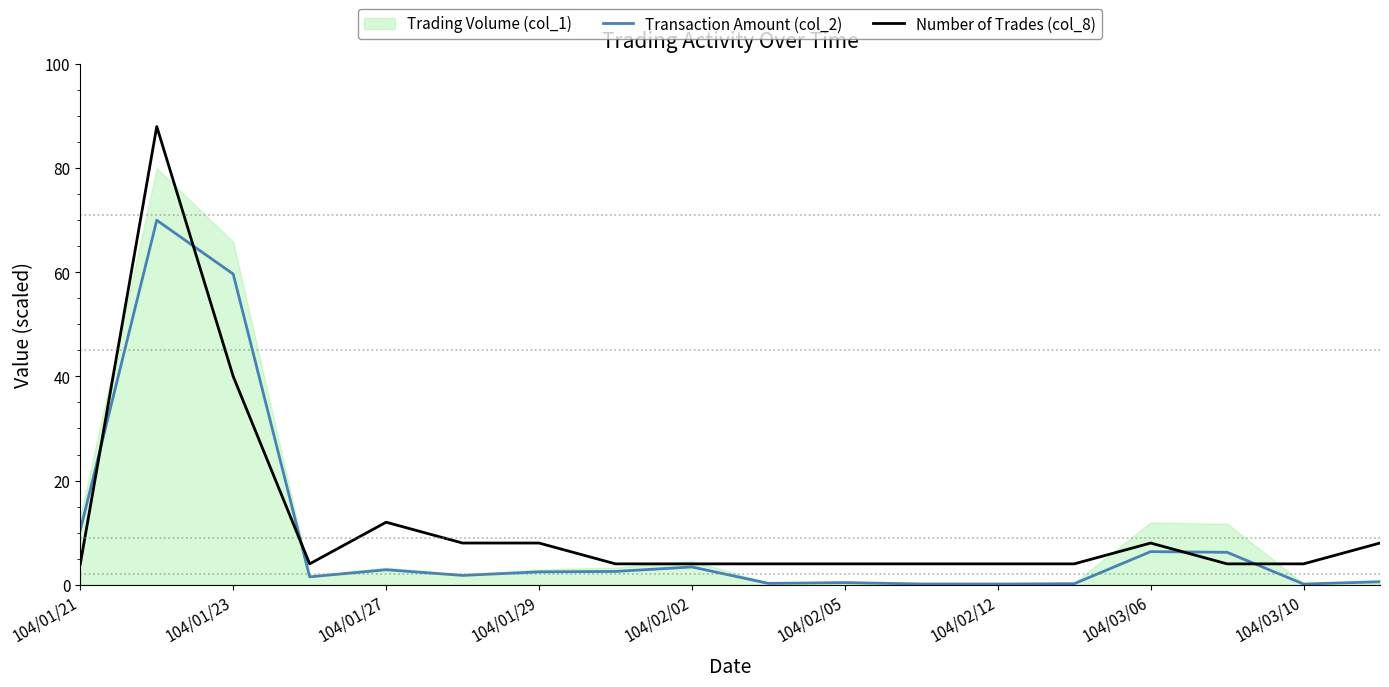

What is the lowest value of the Number of Trades (col_8) series?

4.0